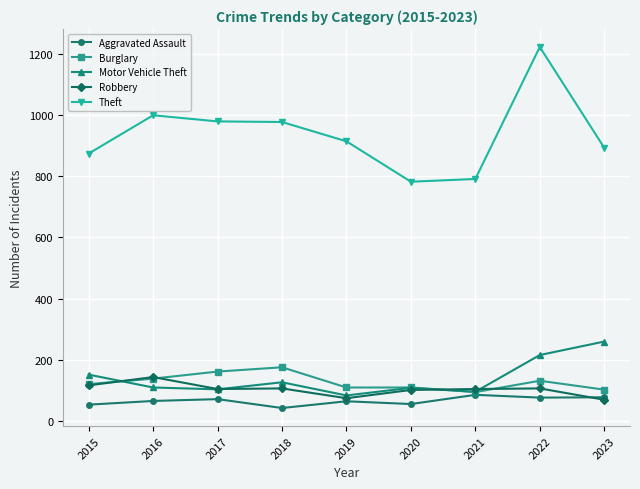

What is the spread (max minus min) of values at 2021?

705